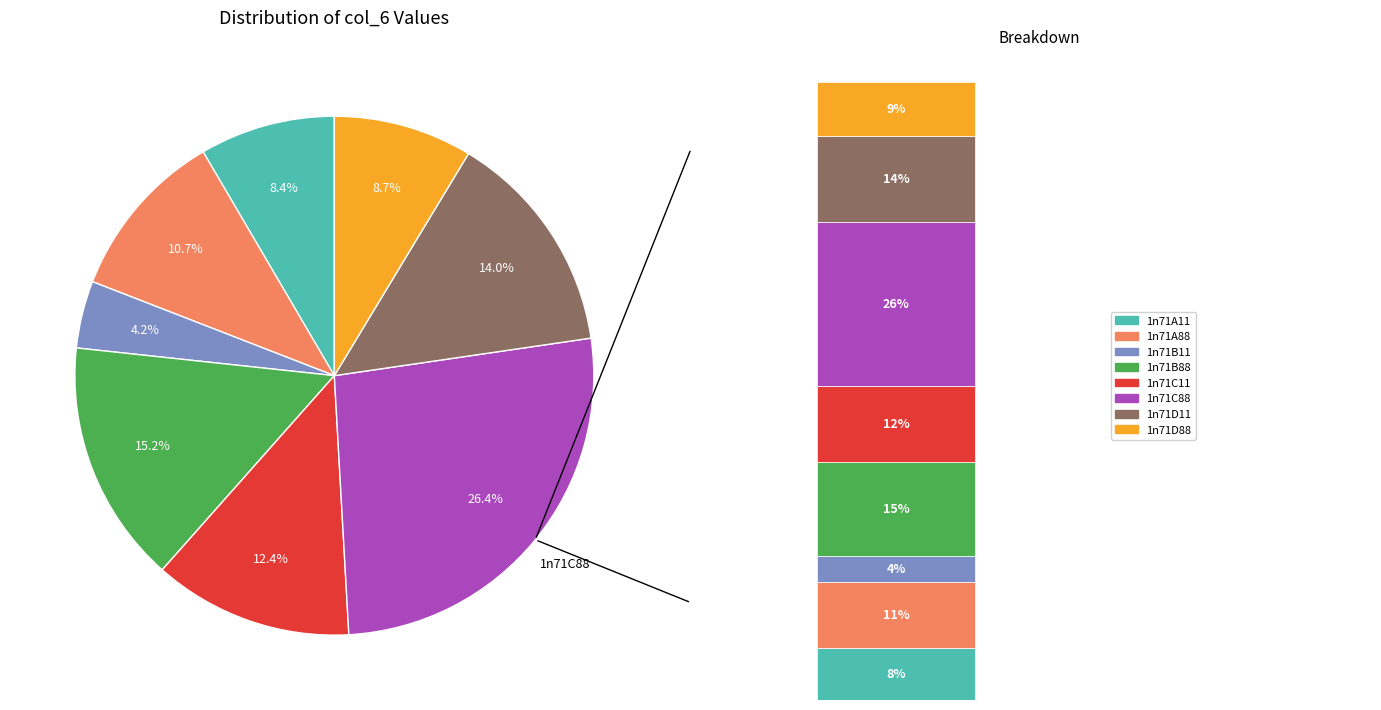

Does 1n71D11 represent more than half of the total?

No